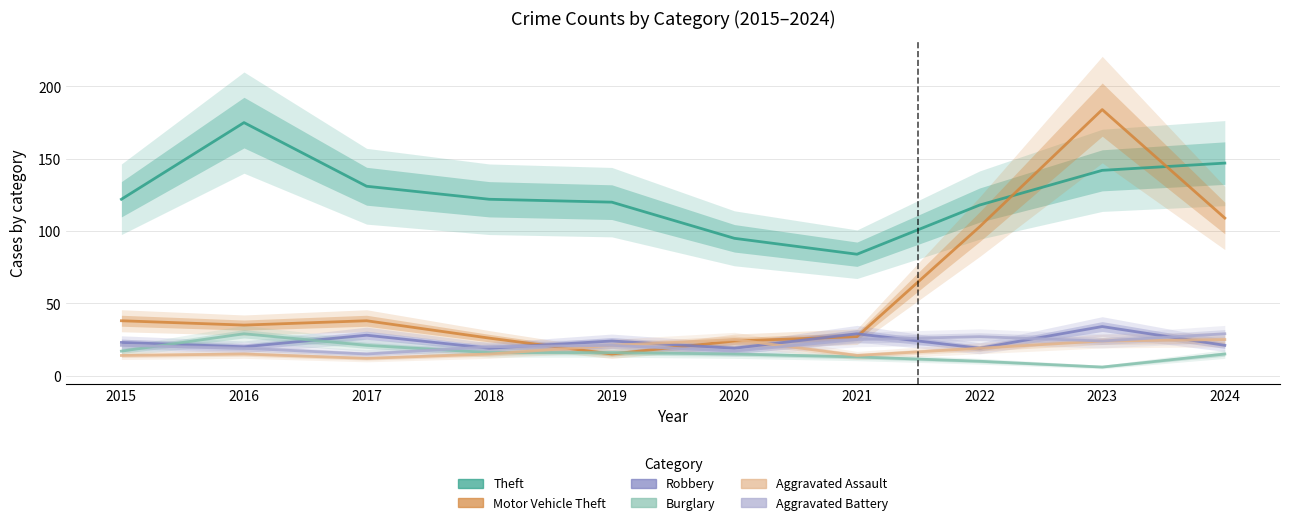

The Aggravated Assault series shows 21 at 2019. True or false?

True